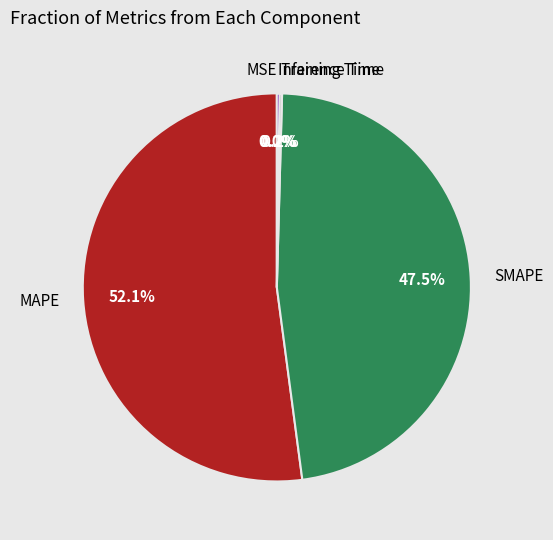

Which slice represents more than half of the pie?

MAPE